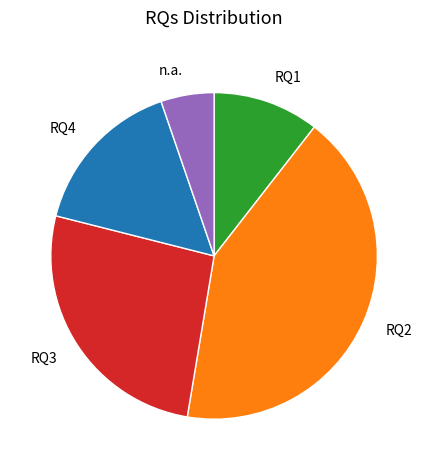

Do RQ3 and RQ1 together represent more than half of the pie?

No